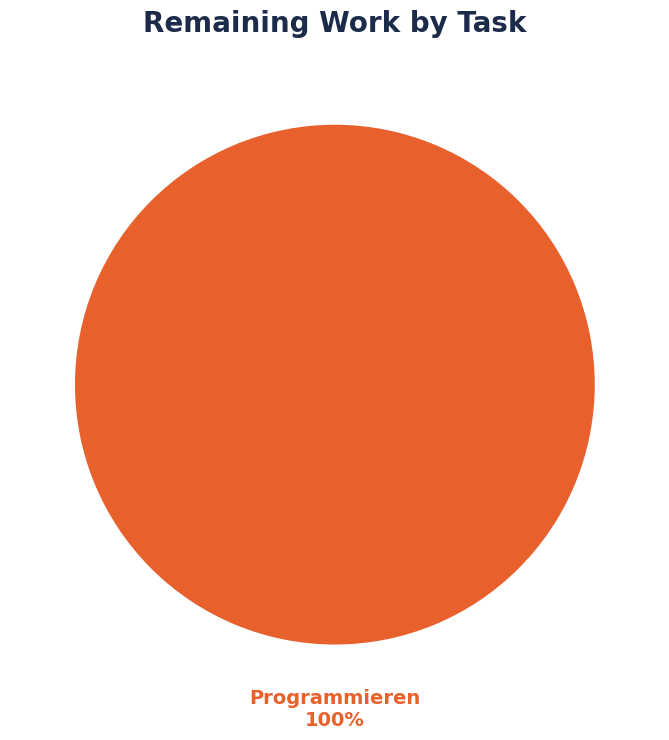

Rank the categories by value from lowest to highest.

Programmieren